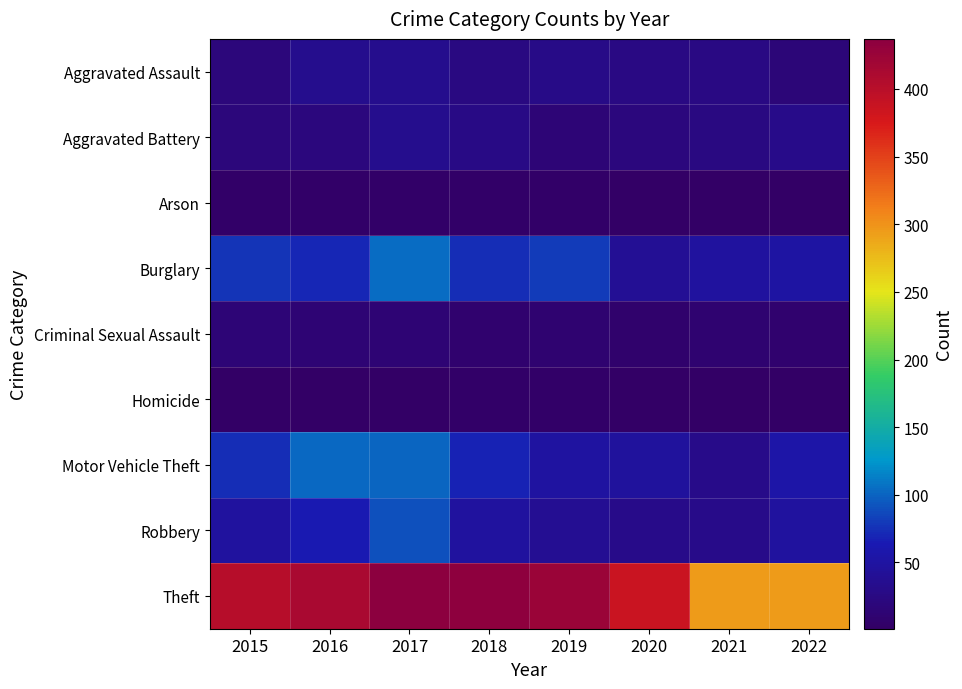

What is the greatest value displayed?

437